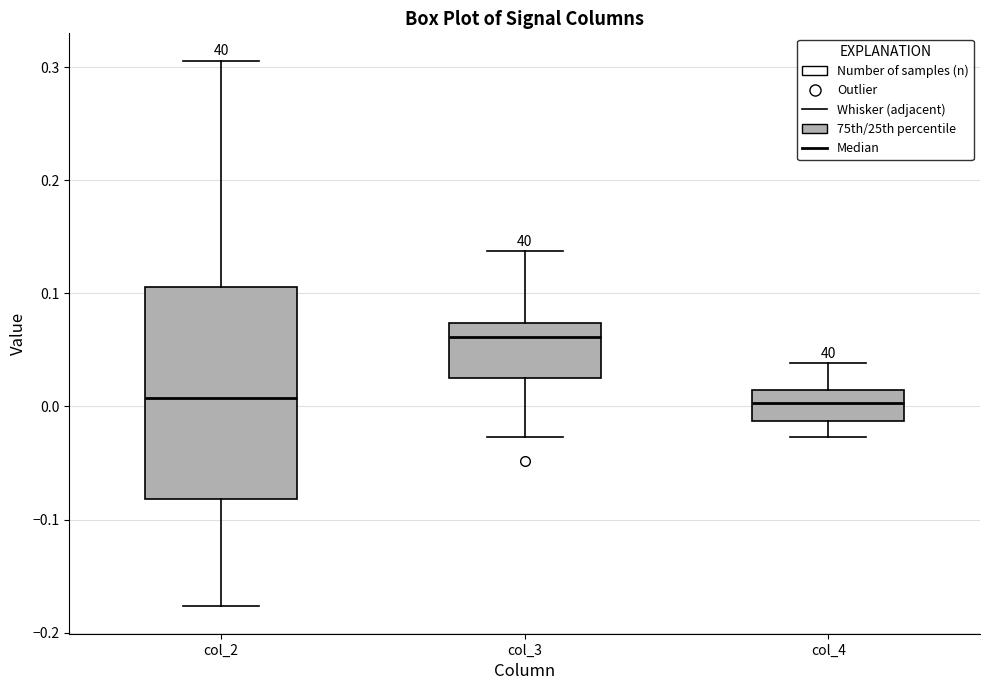

Reading left to right, transcribe this box plot: for each box, give where its median line is, the range the box spans, and where its two whiskers end, as read against the y-axis. The values are not printed on the chart, so give them approximately, as read against the axis.

col_2: median 0.01, box -0.08 to 0.11, whiskers -0.18 to 0.31
col_3: median 0.06, box 0.03 to 0.07, whiskers -0.03 to 0.14
col_4: median 0.00, box -0.01 to 0.01, whiskers -0.03 to 0.04